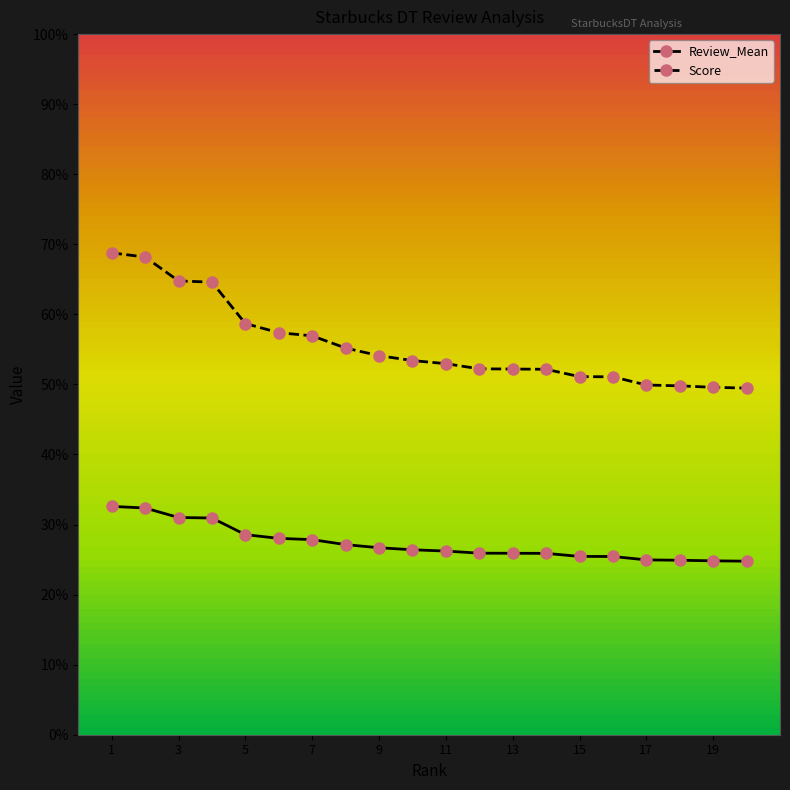

Reading left to right, list all the values displayed in this chart.

Review_Mean: 0.3	0.3	0.3	0.3	0.3	0.3	0.3	0.3	0.3	0.3	0.3	0.3	0.3	0.3	0.3	0.3	0.2	0.2	0.2	0.2
Score: 0.7	0.7	0.6	0.6	0.6	0.6	0.6	0.6	0.5	0.5	0.5	0.5	0.5	0.5	0.5	0.5	0.5	0.5	0.5	0.5